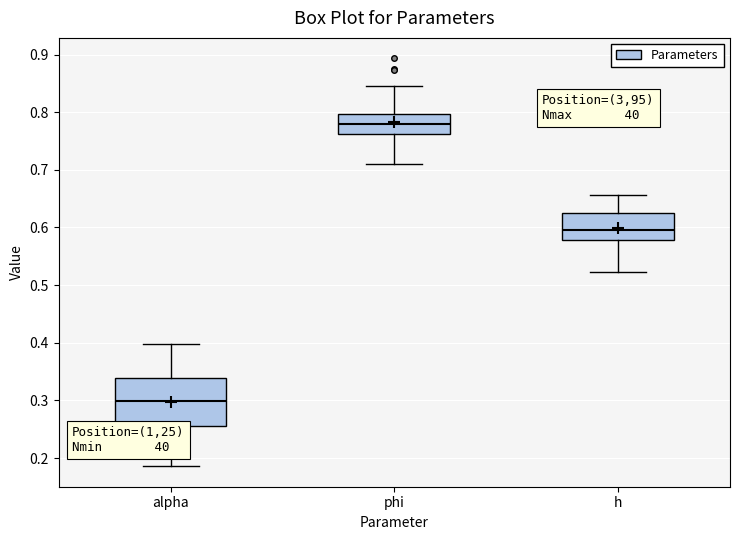

Where does the lower whisker of the box for h end on the y-axis? The values are not printed on the chart, so give them approximately, as read against the axis.

0.52